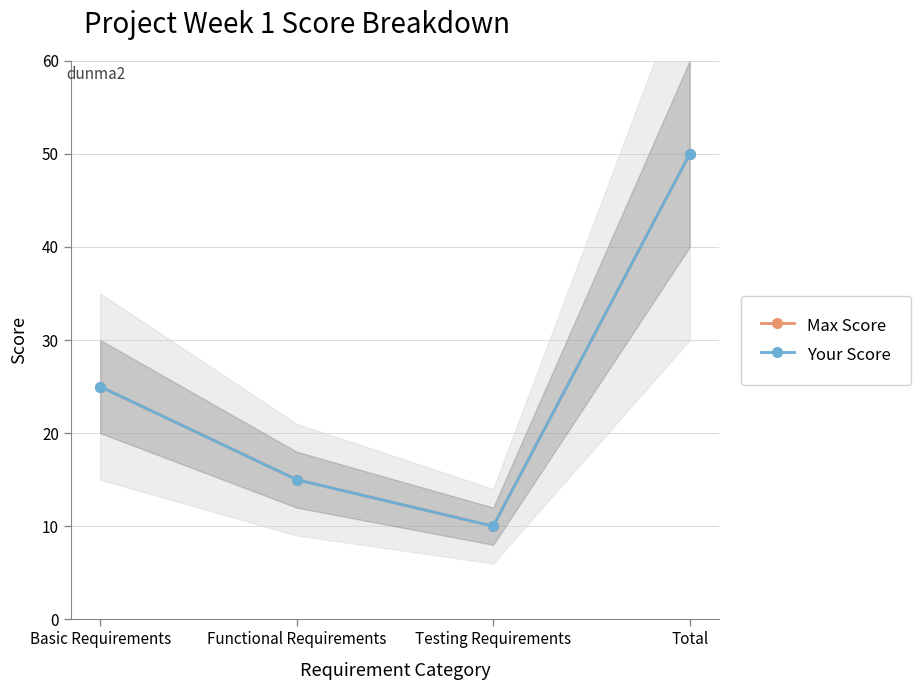

What is the value of the Max Score point at the 3rd from the left?

10